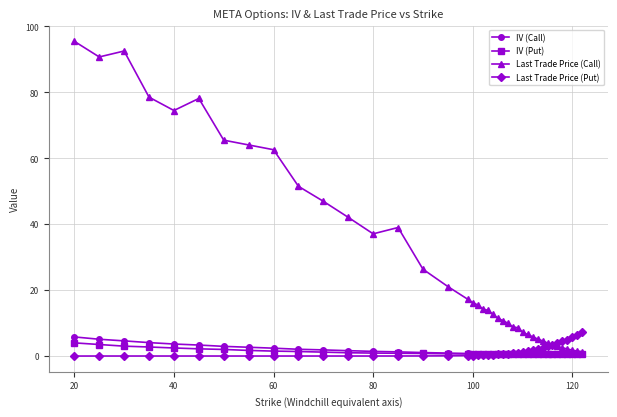

What is the minimum value for IV (Put)?

0.5